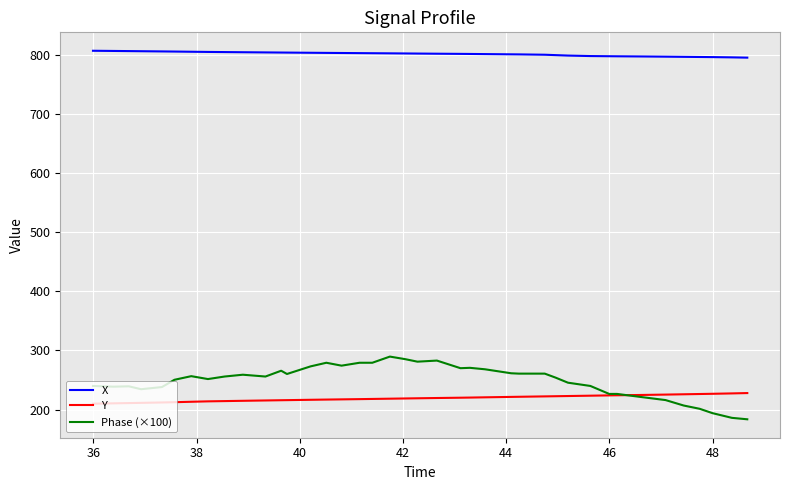

Which series has the largest range (max minus min)?

Phase (×100)